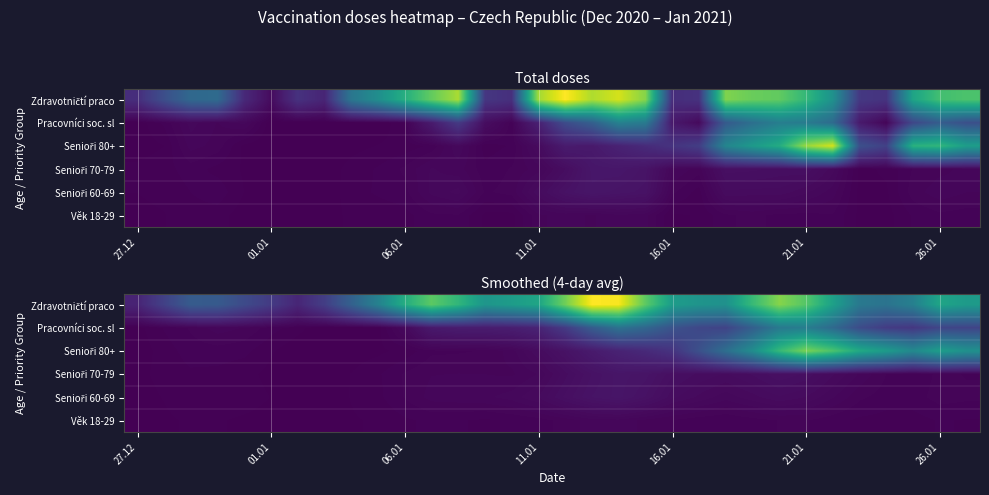

What is the maximum value shown in the chart?

1.0